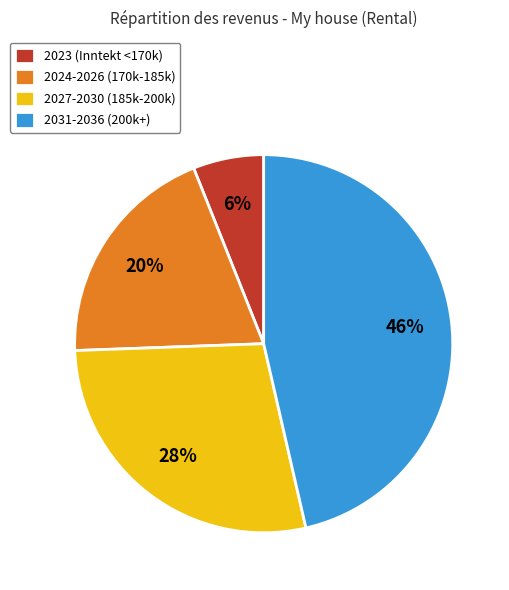

Which category has the smallest portion of the pie?

2023 (Inntekt <170k)